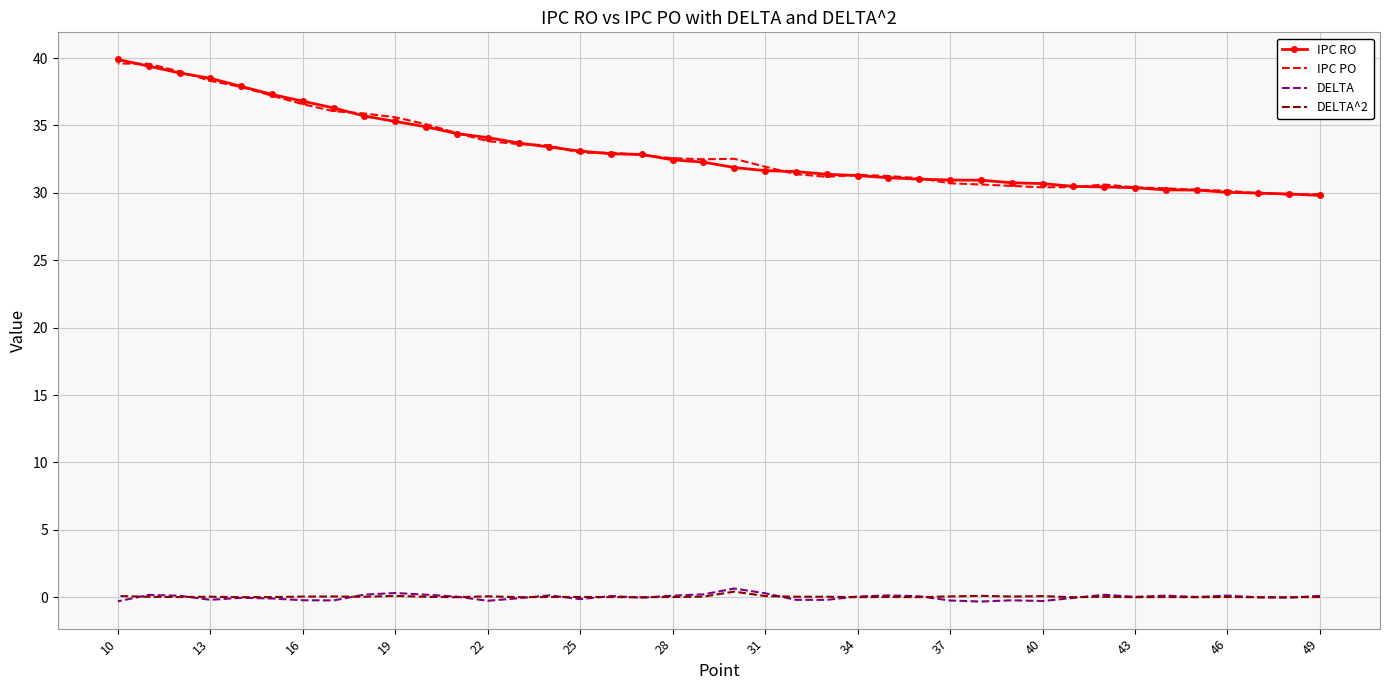

Which series has the largest range (max minus min)?

IPC RO